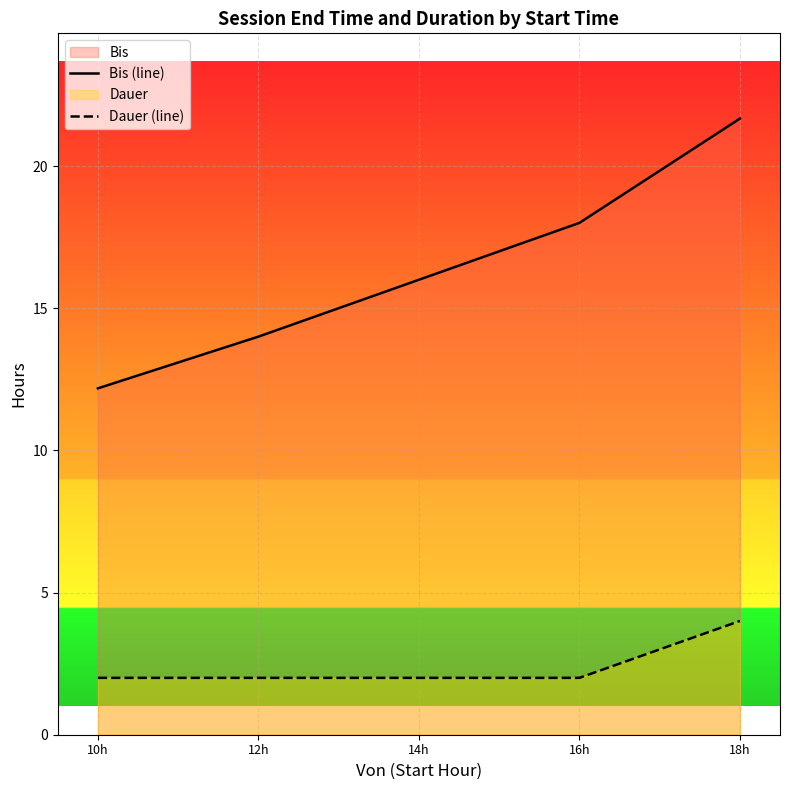

Which category has the lowest value across all series?

10h